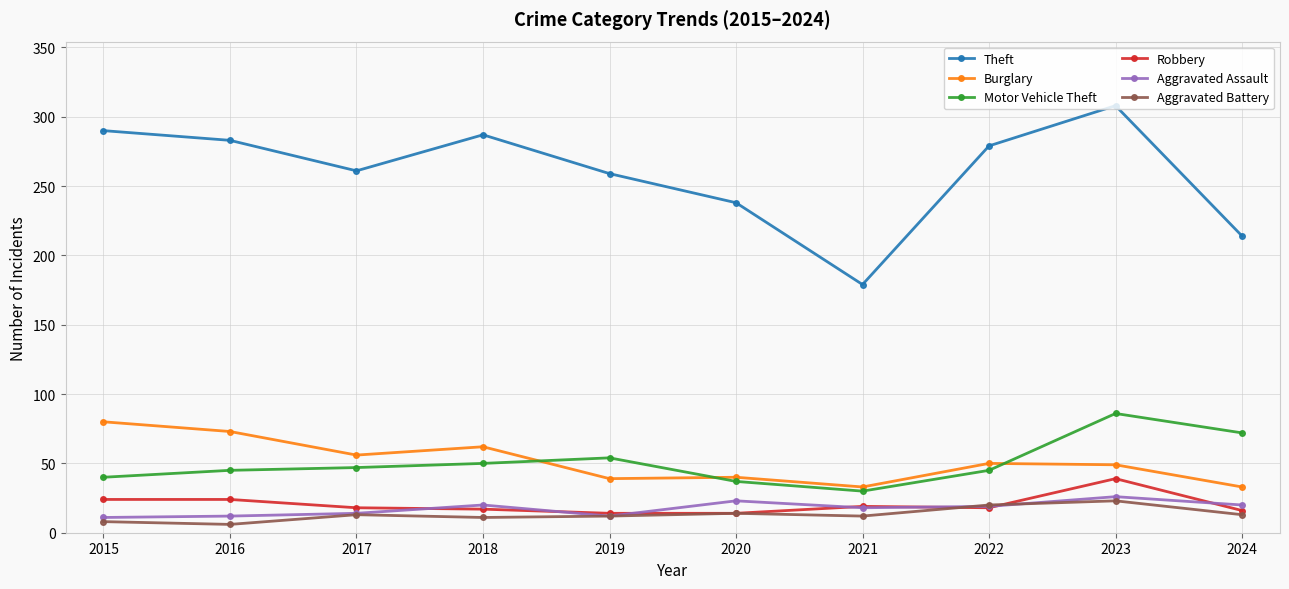

True or false: Robbery and Burglary intersect in this chart.

False